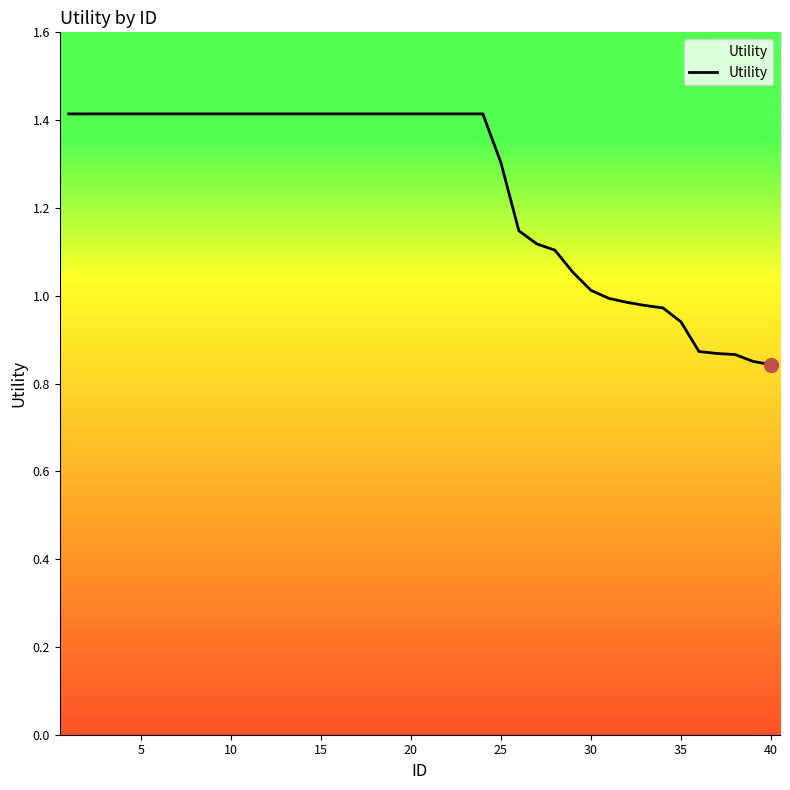

What is the maximum value shown in the chart?

1.4